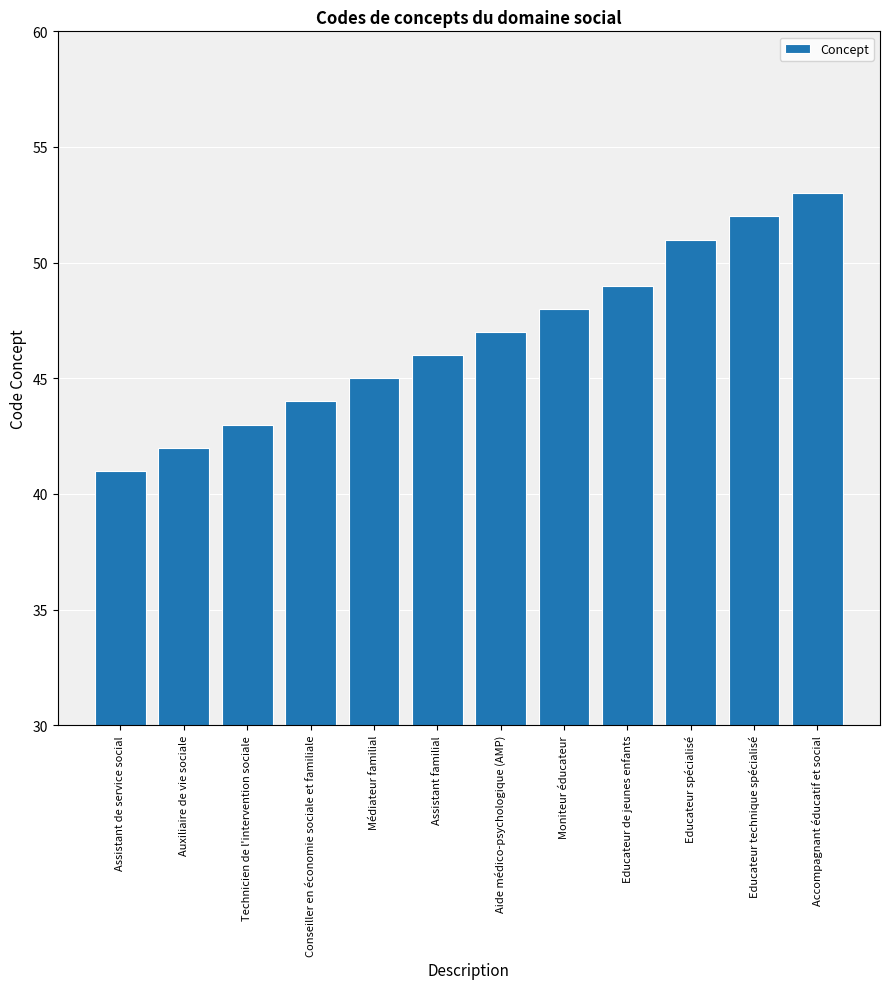

Are the bars grouped side by side (vs. stacked)?

No